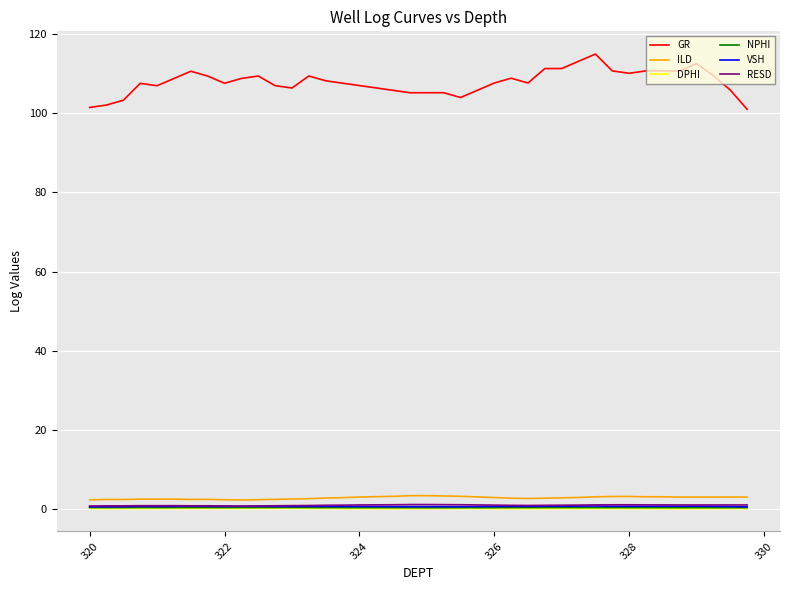

What is the sum of all DPHI values?

9.3